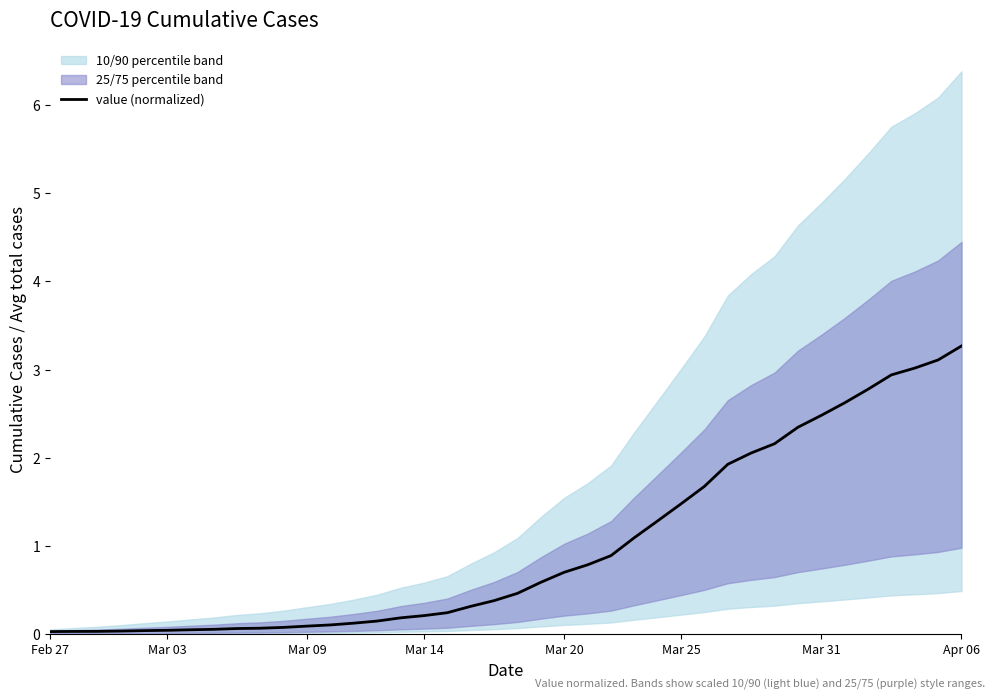

Which category has the highest value in the value (normalized) series?

Apr 06